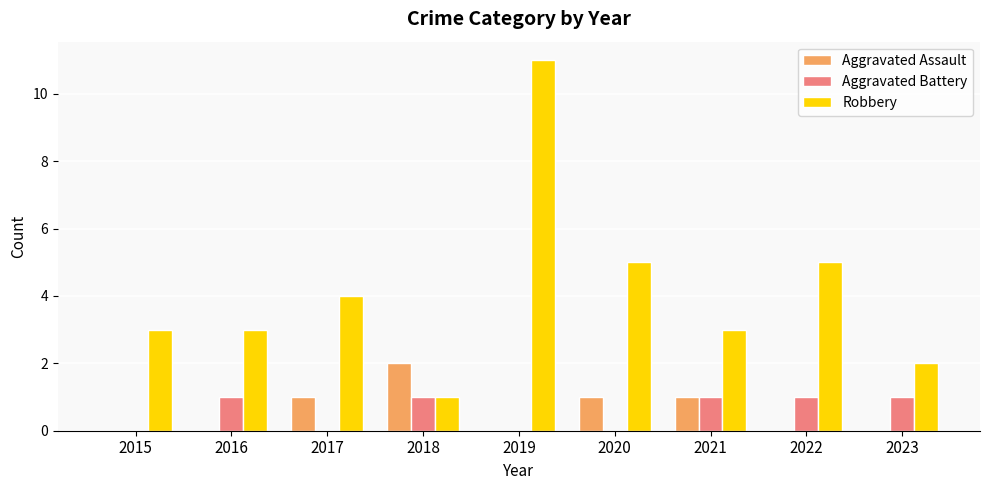

Which label corresponds to the largest value in the chart?

2019